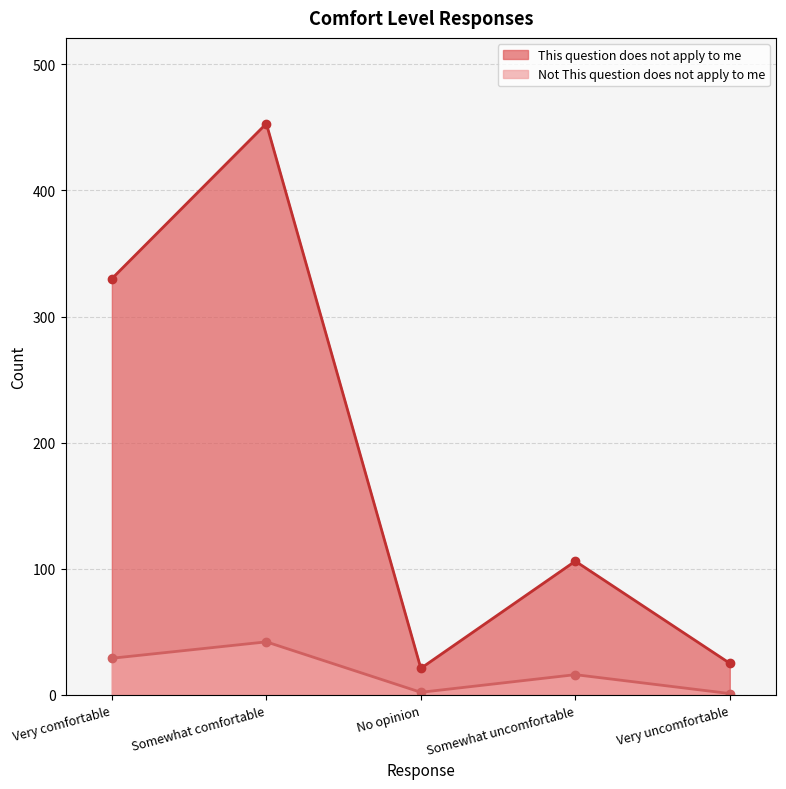

Reading right to left, what are all the values shown in this chart?

This question does not apply to me: Very uncomfortable=25	Somewhat uncomfortable=106	No opinion=21	Somewhat comfortable=453	Very comfortable=330
Not This question does not apply to me: Very uncomfortable=1	Somewhat uncomfortable=16	No opinion=2	Somewhat comfortable=42	Very comfortable=29